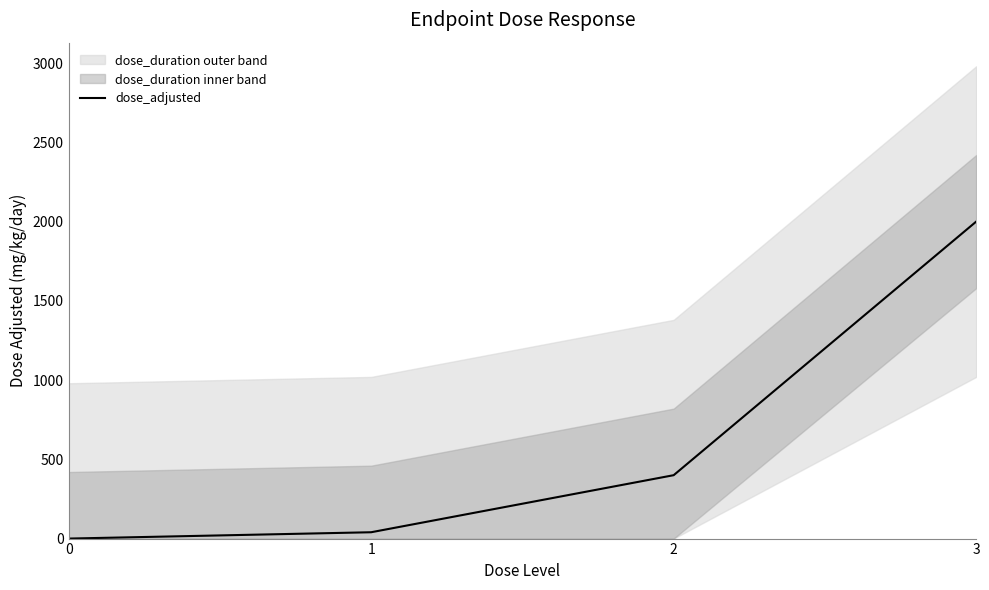

What is the ratio of the value at 1 to the value at 2?

0.1